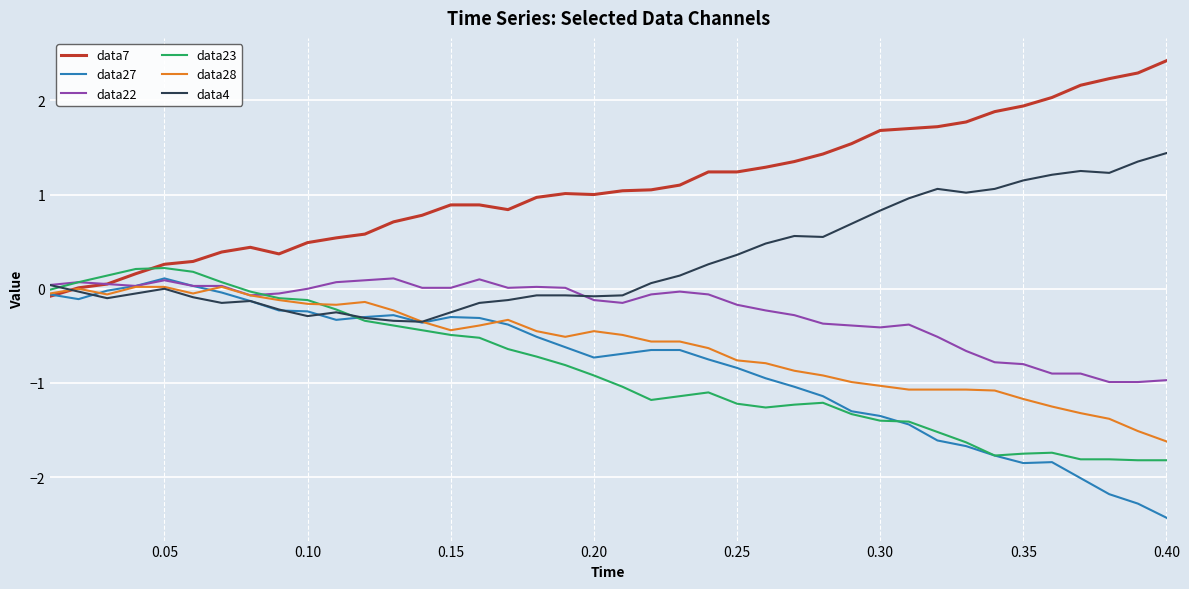

What is the greatest value displayed?

2.4